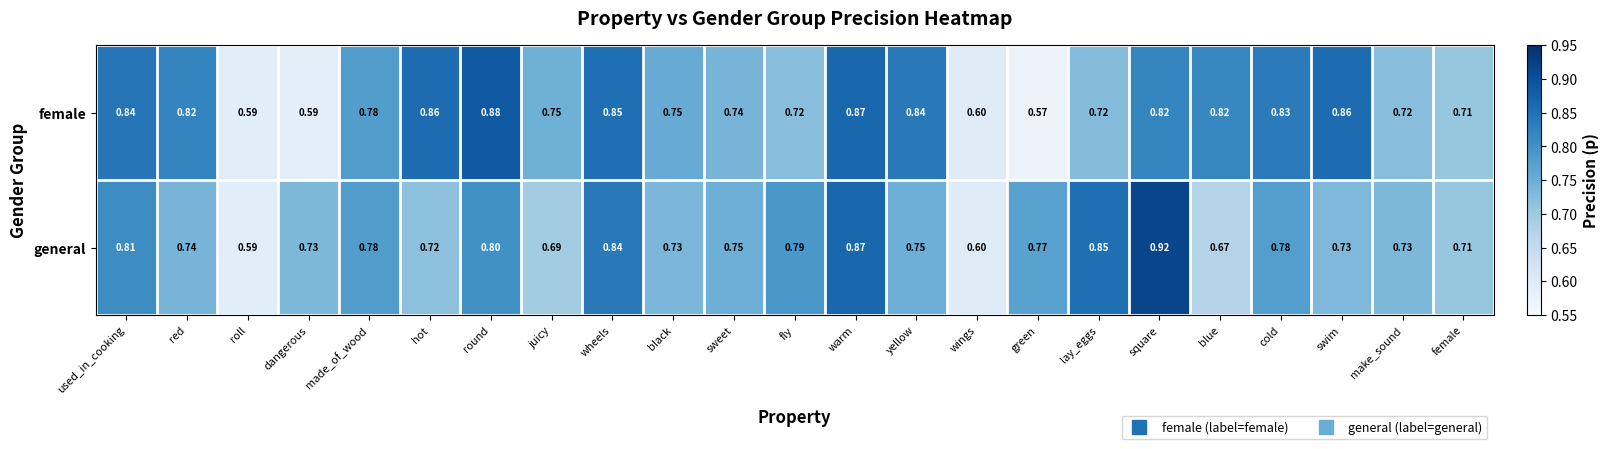

Where is female nearest to the value 0?

green